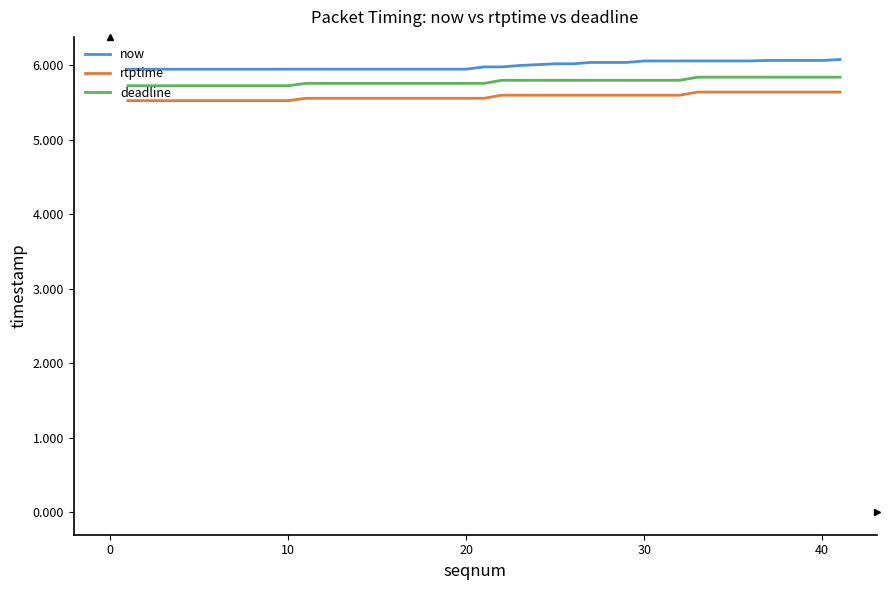

What is the difference between the maximum and minimum values in the rtptime series?

115000000